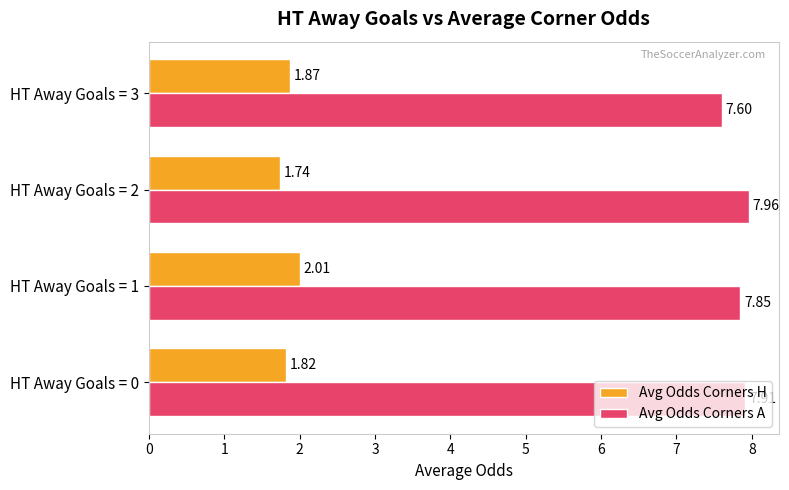

List the series in order of their peak value, lowest first.

Avg Odds Corners H, Avg Odds Corners A